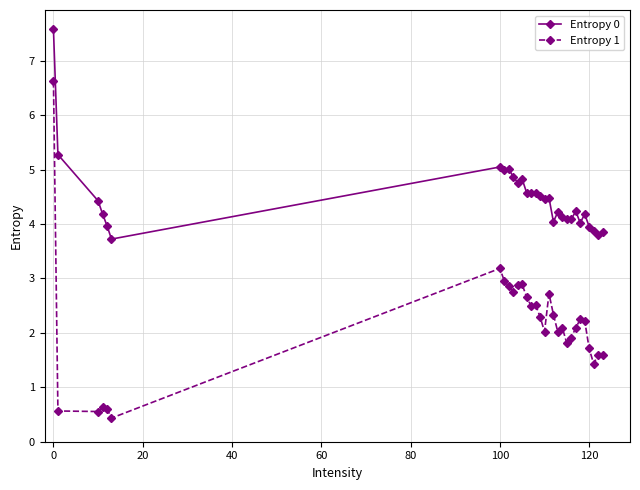

What is the highest value of the Entropy 1 series?

6.6